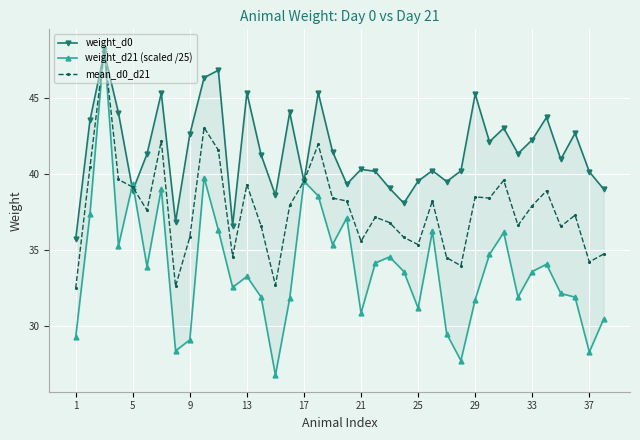

True or false: mean_d0_d21 has more than 2 points higher than both neighbors.

True